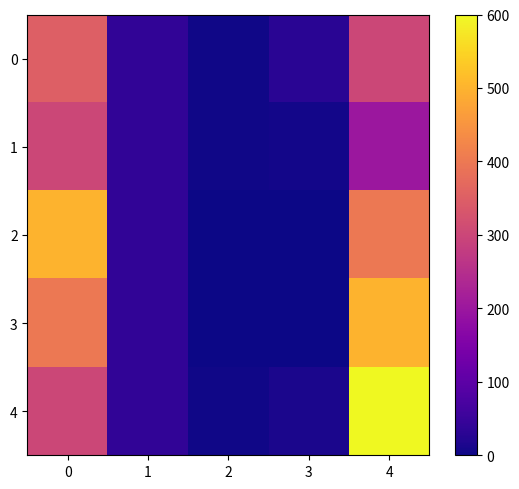

At how many categories does at least one series exceed 551?

1